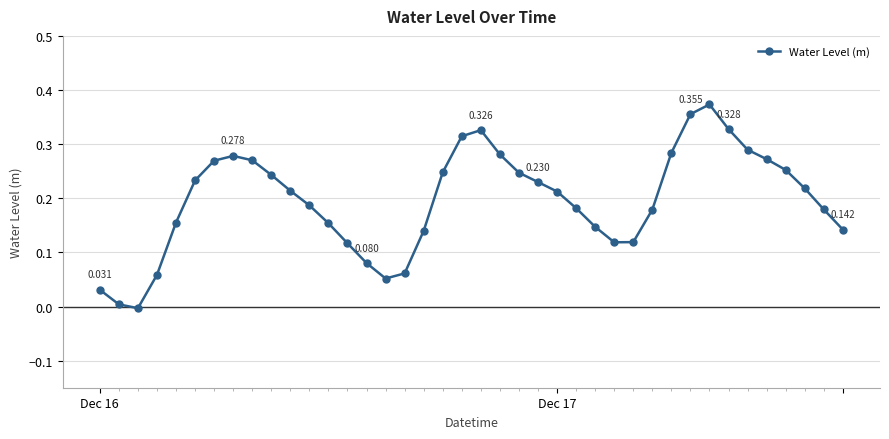

True or false: the data has more than 1 interior local peaks.

True